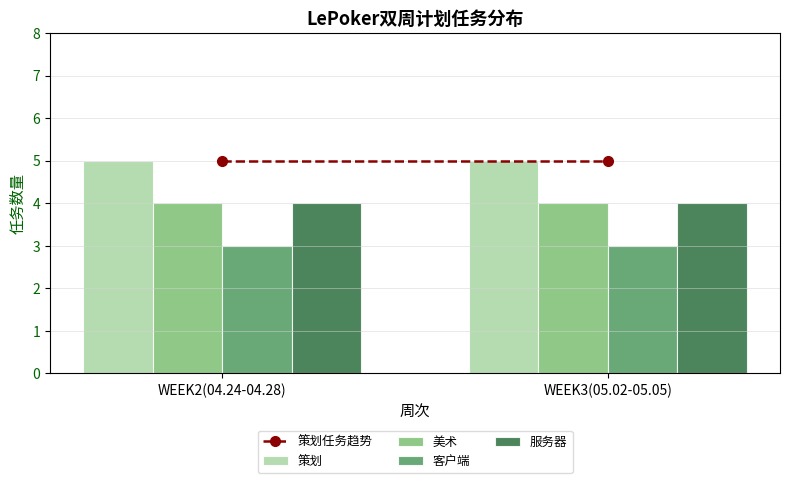

Is it true that 美术 equals 4 at WEEK3(05.02-05.05)?

True